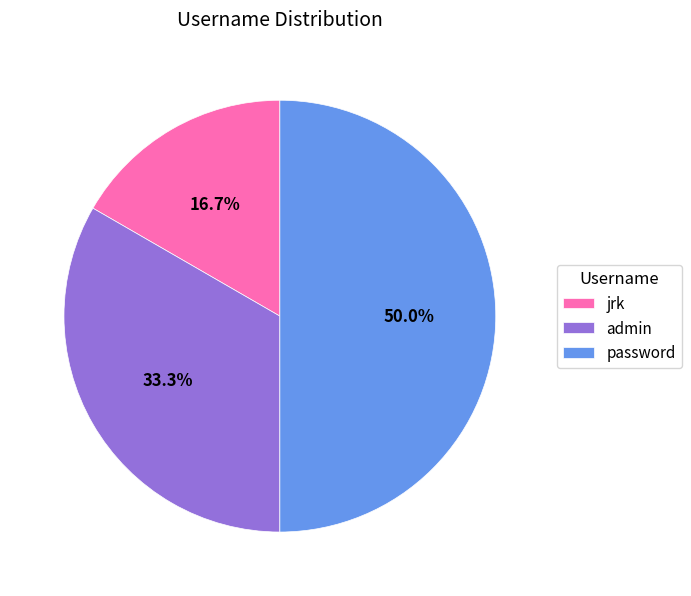

Is jrk the majority of the pie?

No